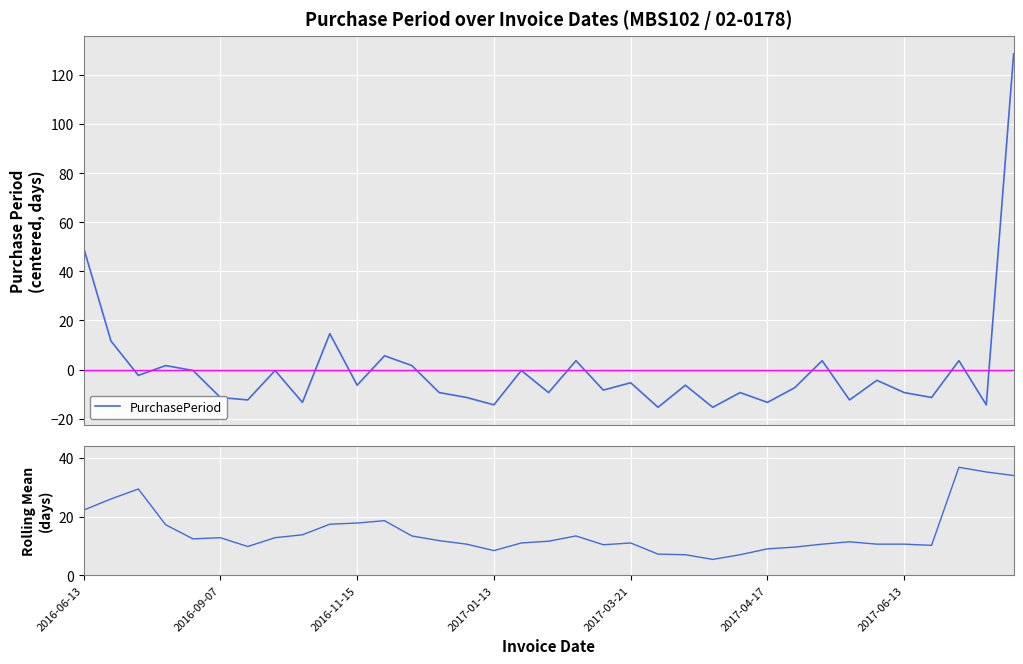

What is the maximum value for PurchasePeriod?

128.6